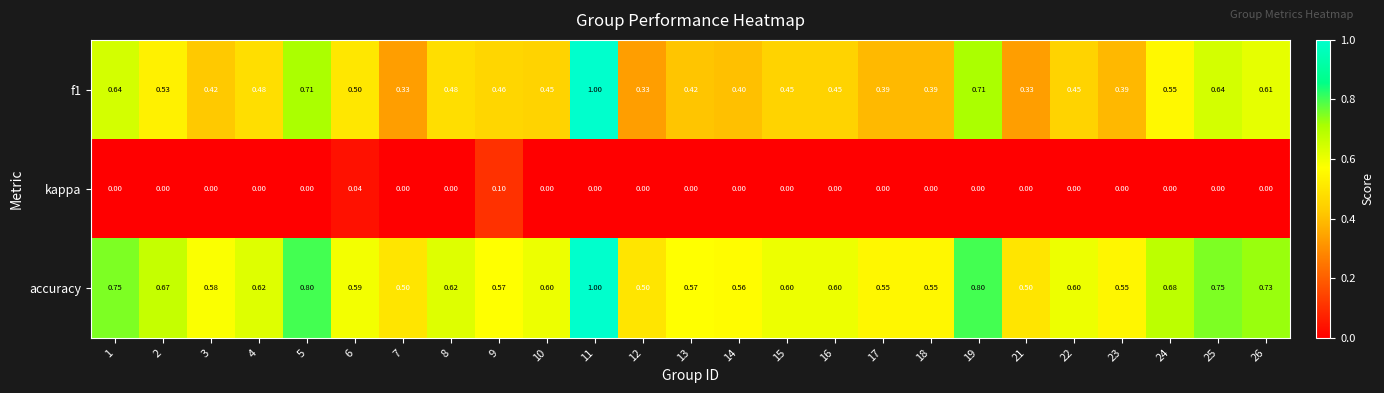

Which series has the largest total across all categories?

accuracy